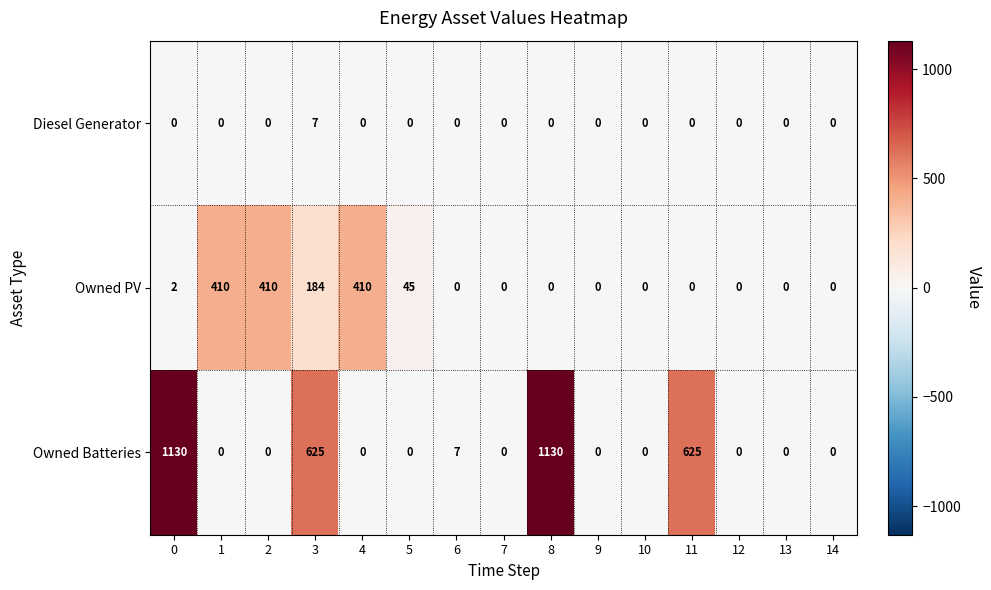

Count the number of data series in this chart.

3